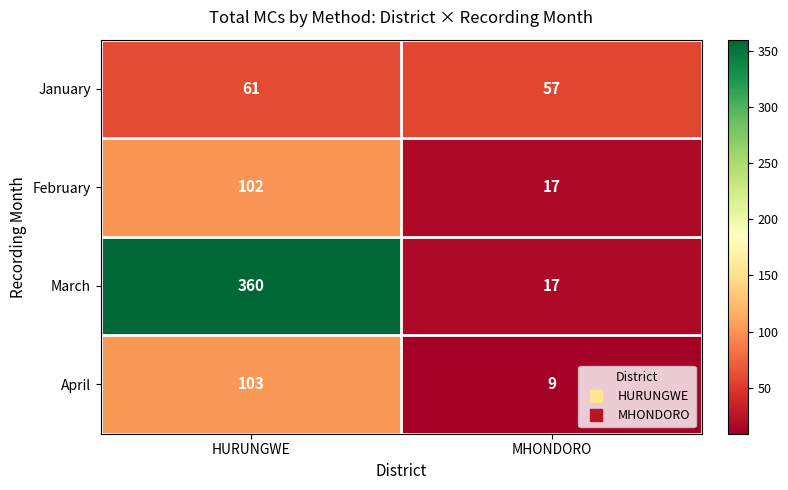

Where is February nearest to the value 59?

MHONDORO